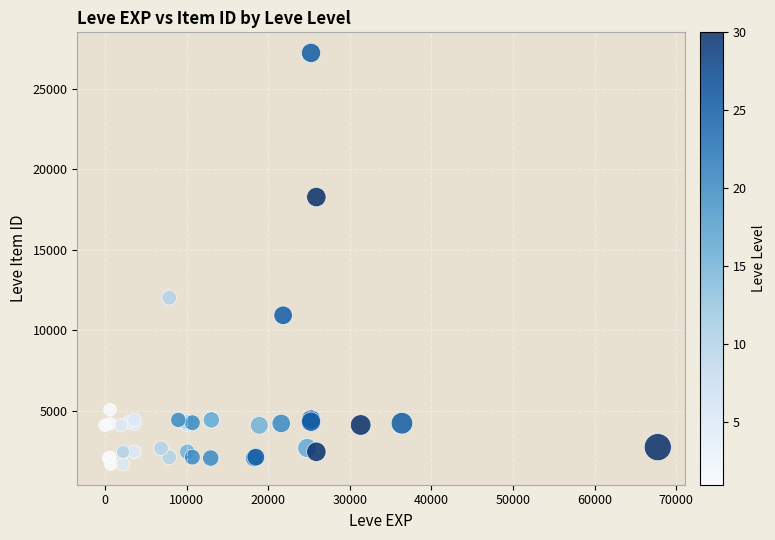

What Y value in the scatter plot is closest to 14448?

12018